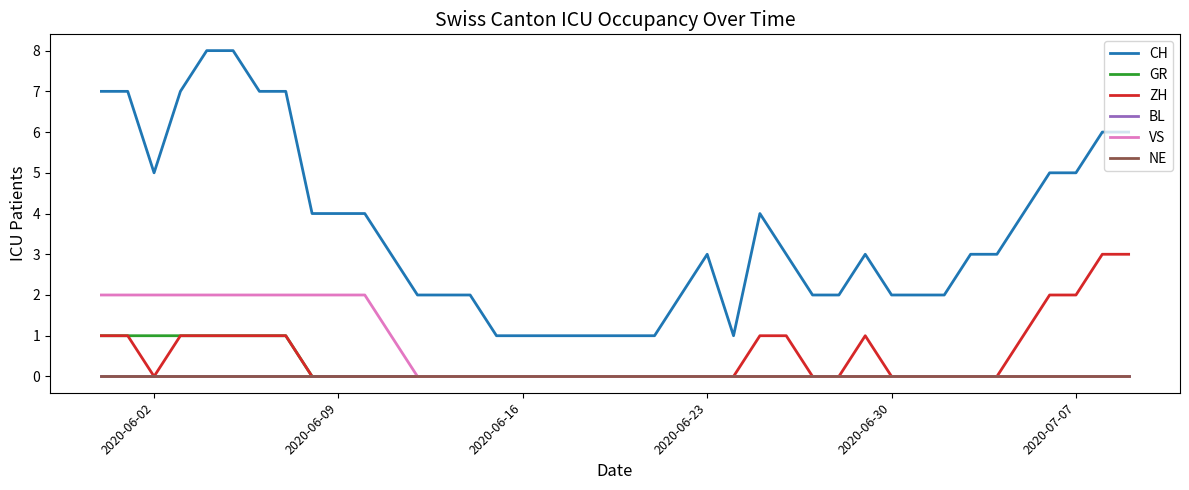

Is this an area chart (filled region under the line)?

No